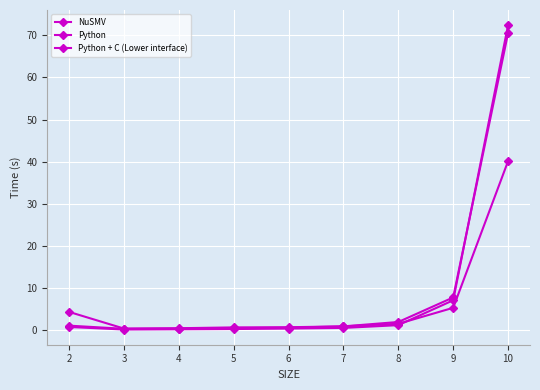

Is the value of Python at 5 greater than the value of Python + C (Lower interface) at 7?

No